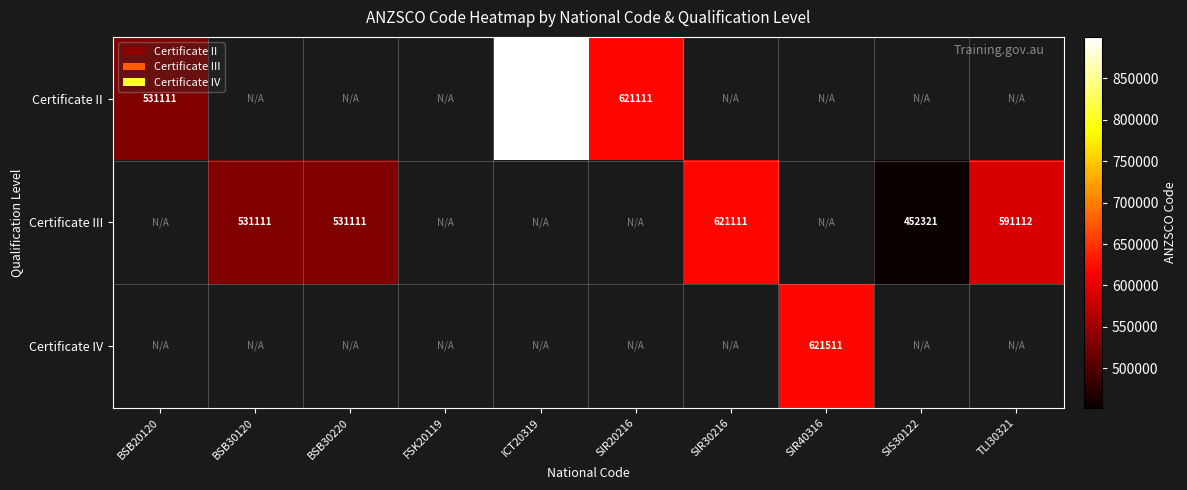

The Certificate IV series shows 621511 at SIR40316. True or false?

True